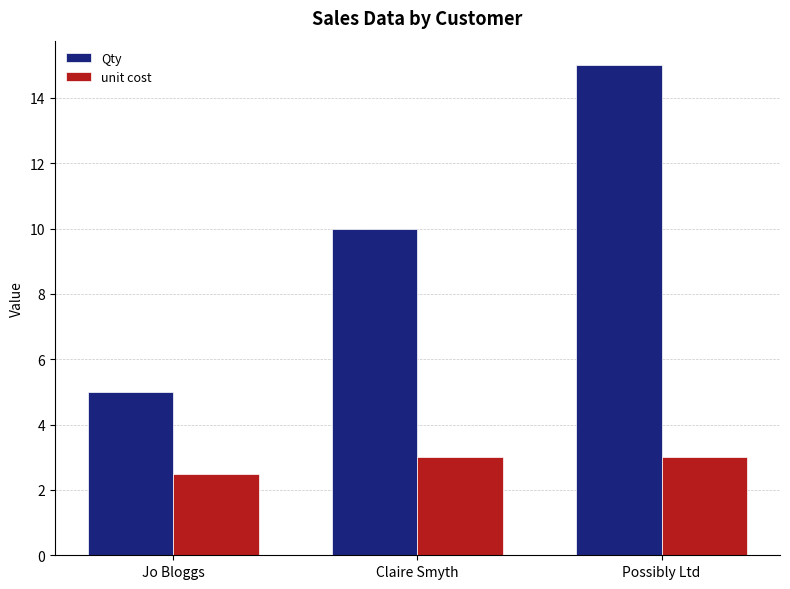

What is the difference between the maximum and minimum values in the unit cost series?

0.5